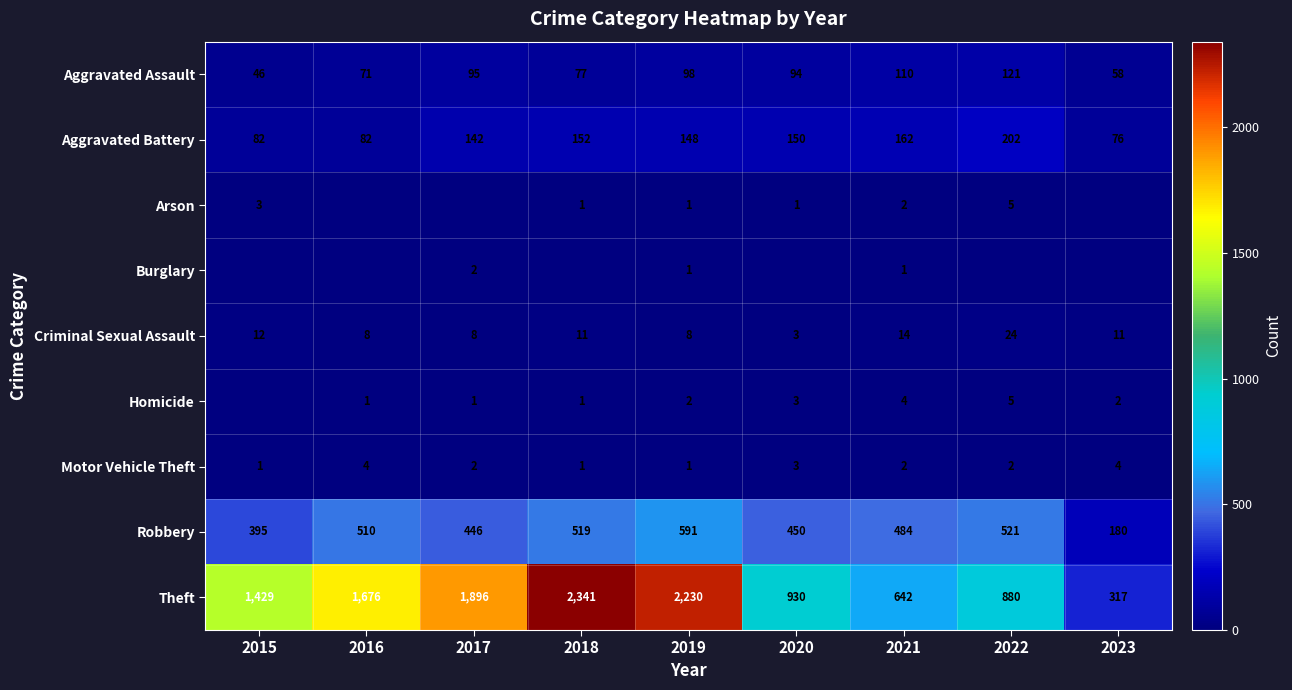

How many values in the Robbery series are below 484?

4